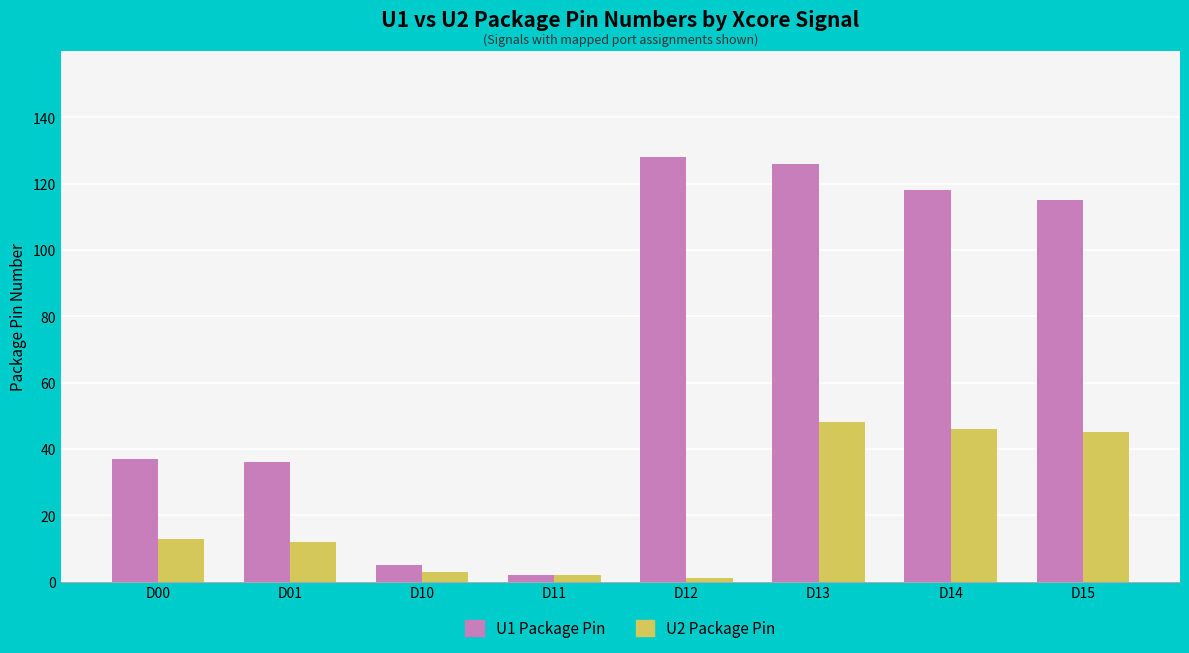

Is it true that U2 Package Pin equals 13 at D00?

True